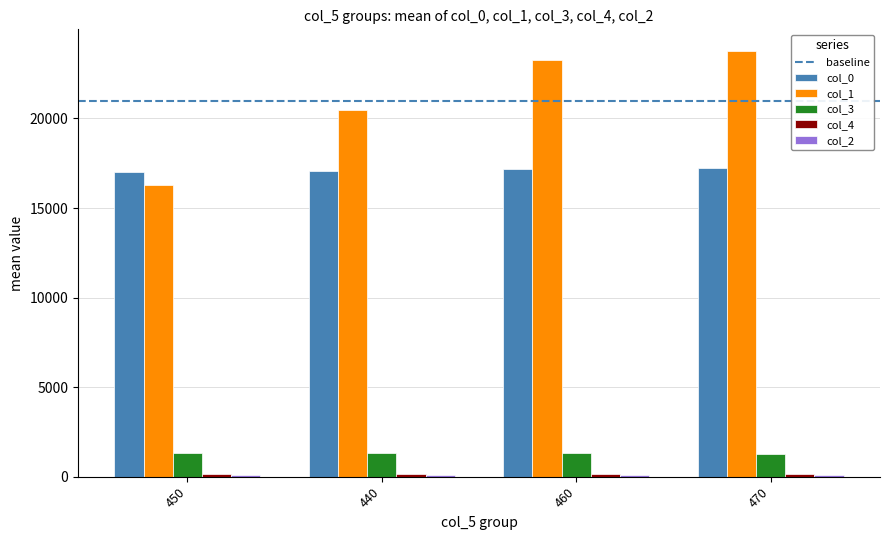

What is the greatest value displayed?

23786.0